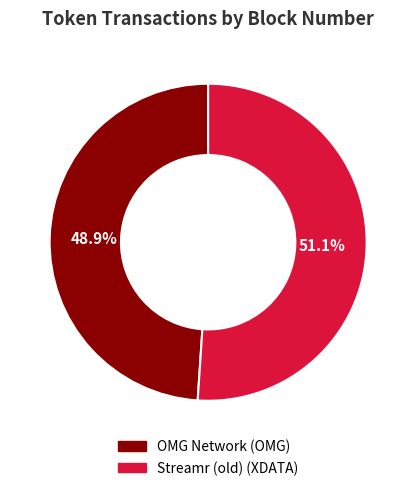

Is there a majority slice in this chart?

Yes